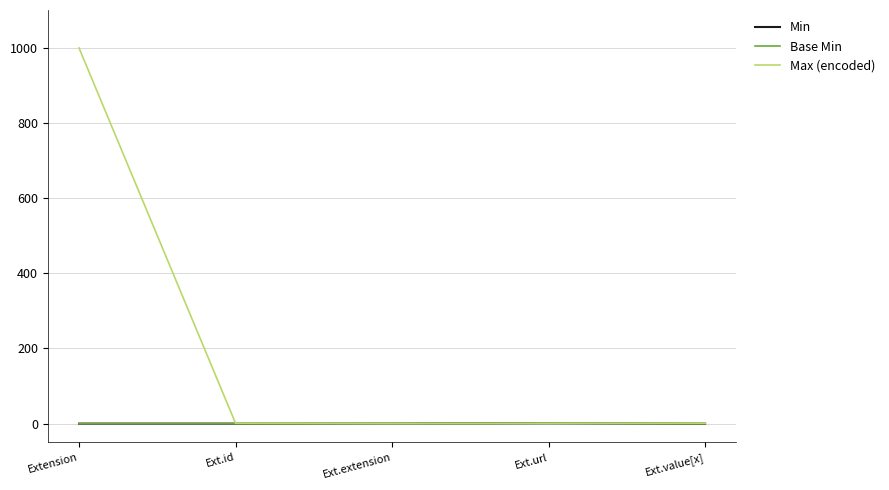

What is the label of the 2nd point from the left?

Ext.id